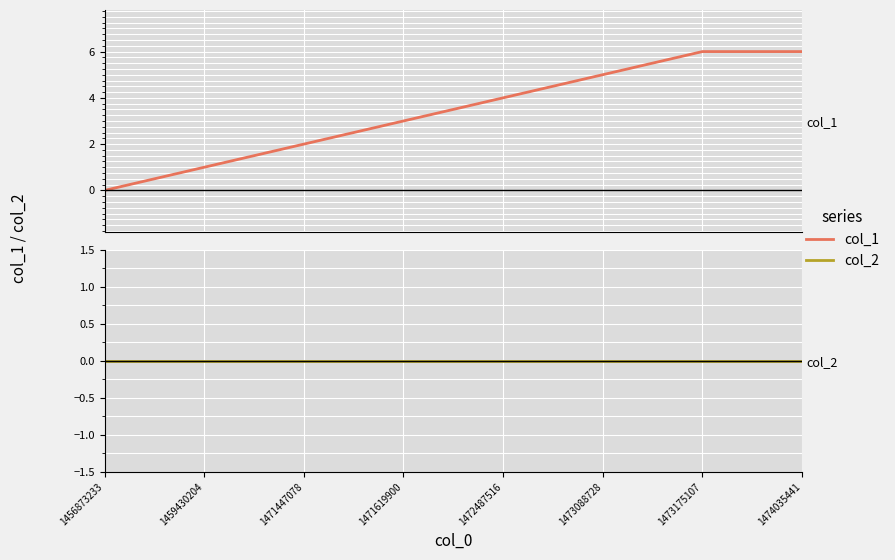

Is the value of col_1 at 1473175107 greater than the value of col_2 at 1456873233?

Yes